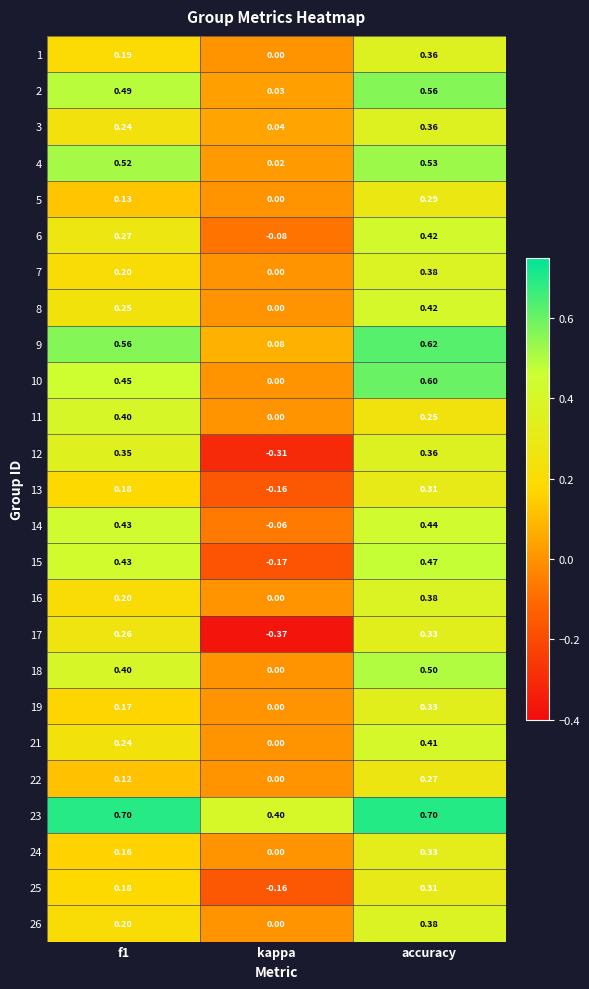

How many distinct data groups are displayed?

25